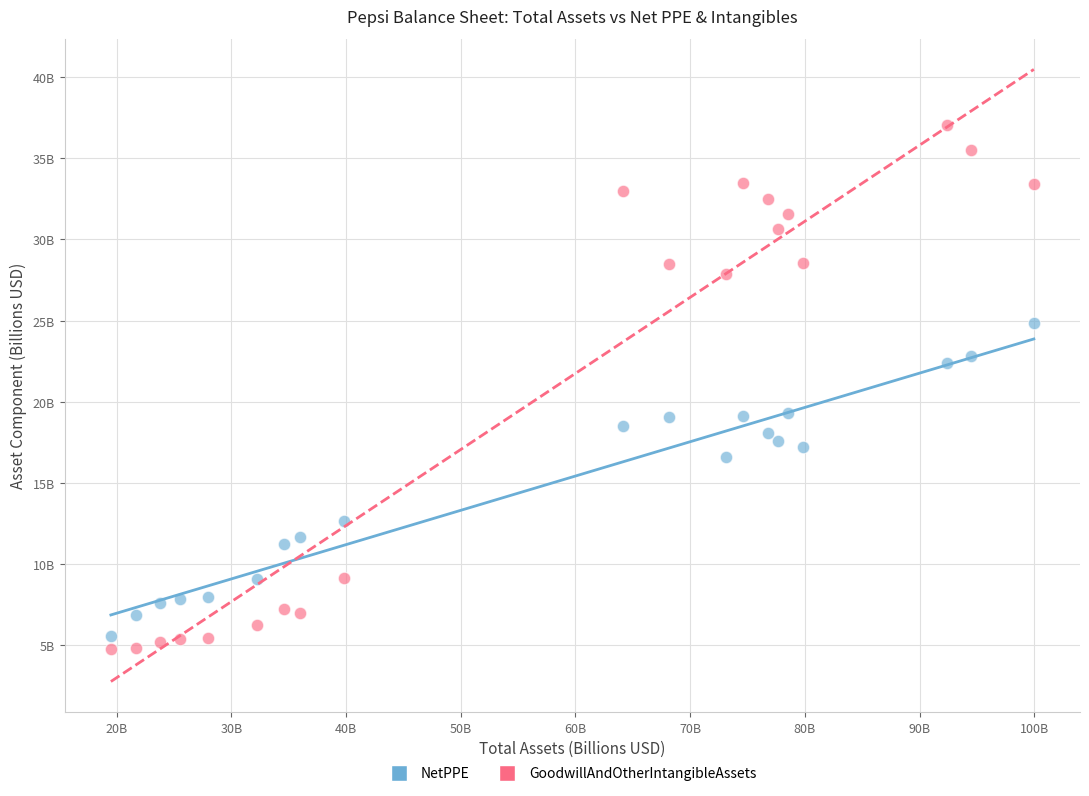

What are all the series names shown in the legend?

NetPPE, GoodwillAndOtherIntangibleAssets